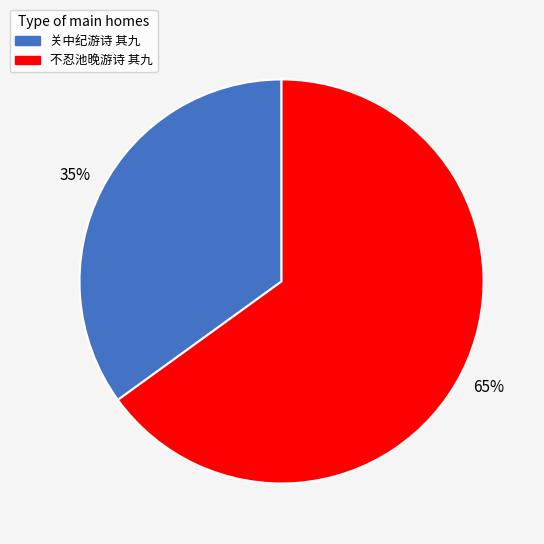

Is there a majority slice in this chart?

Yes